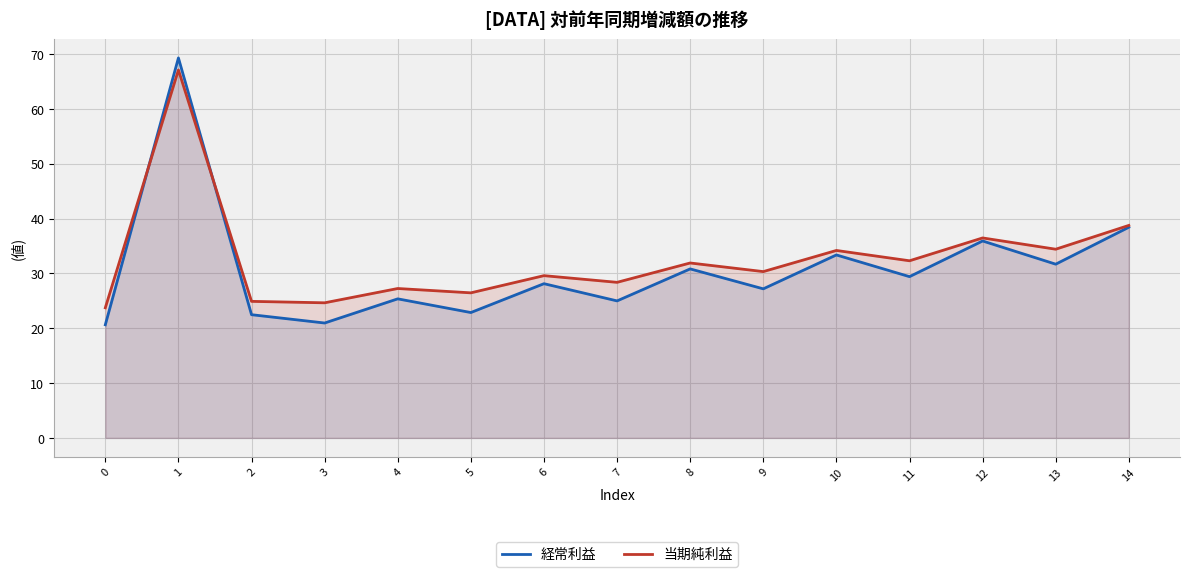

How many data points in 当期純利益 are above 30?

8